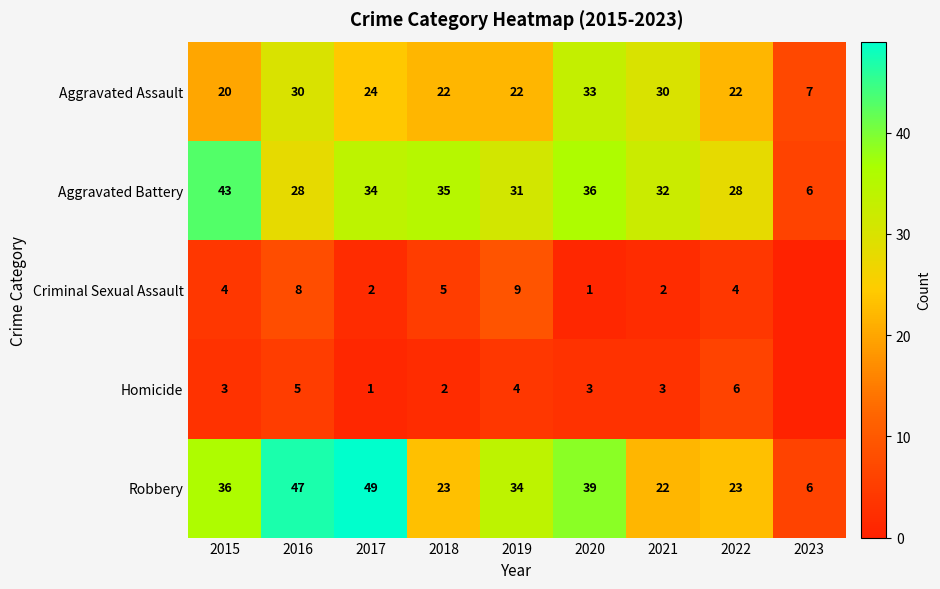

What is the difference between the highest and lowest values at 2018?

33